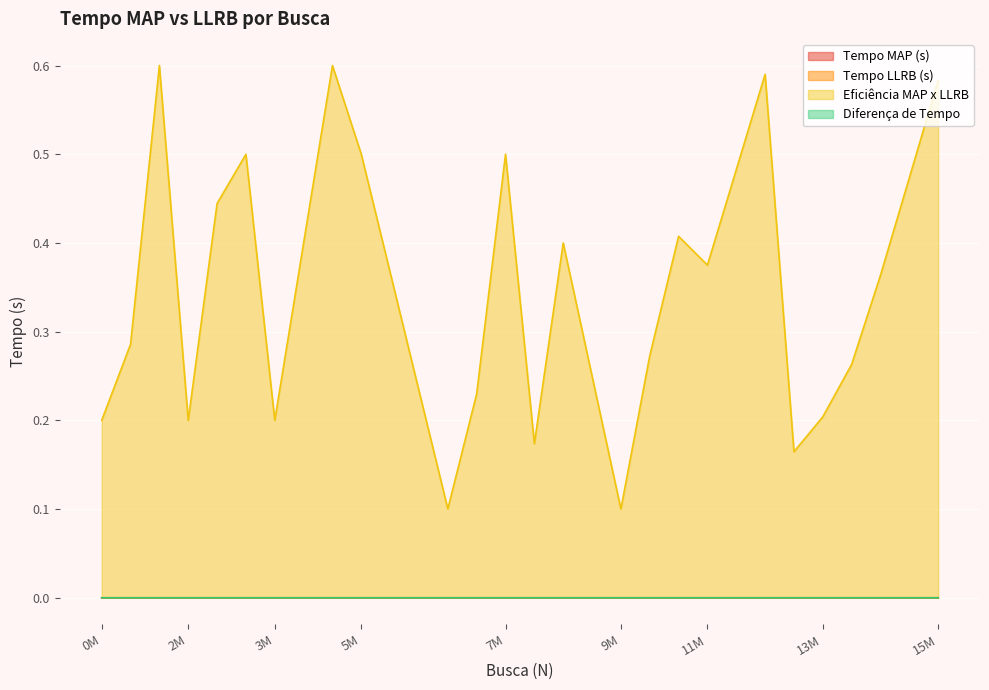

Which has a higher value, 4000000 or 9500000?

9500000